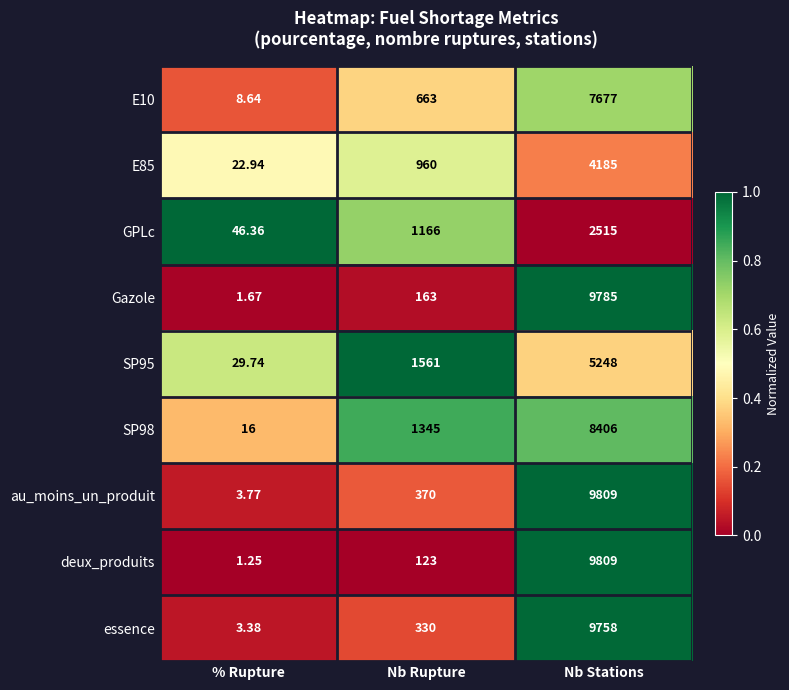

Is the value of deux_produits at Nb Stations greater than the value of SP95 at Nb Rupture?

Yes